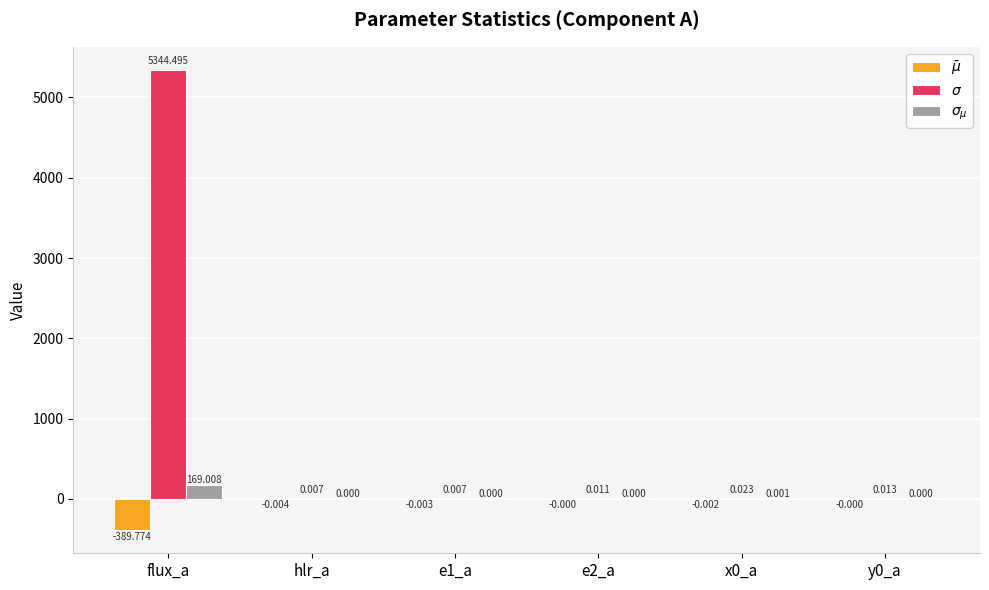

At which category is the sum across all series the highest?

flux_a